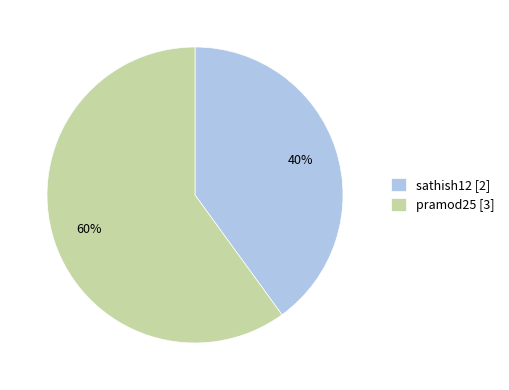

To the nearest percent, what is the combined percentage of pramod25 and sathish12?

100%